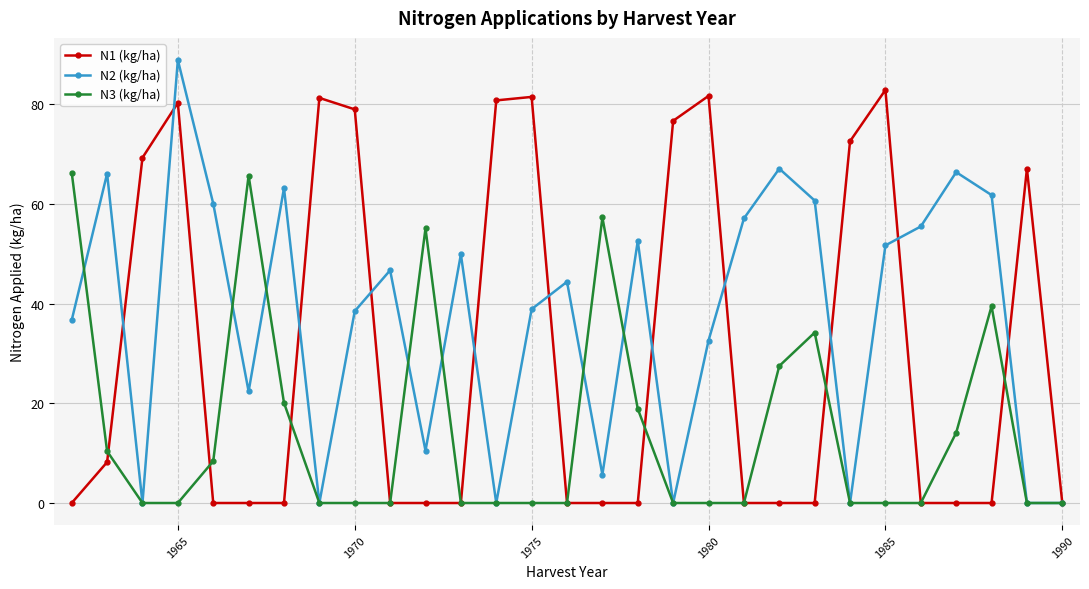

What is the average value of the N2 (kg/ha) series?

37.2